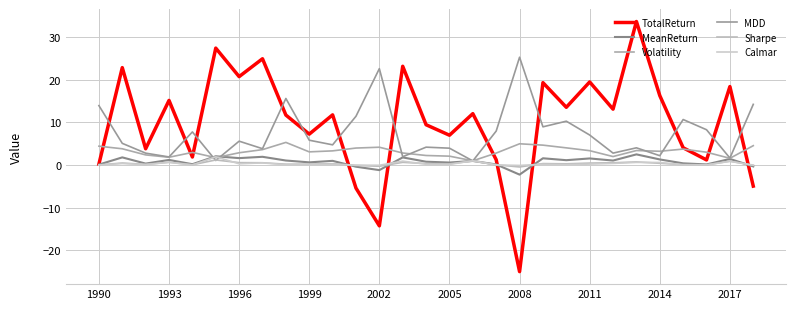

Is this an area chart (filled region under the line)?

No